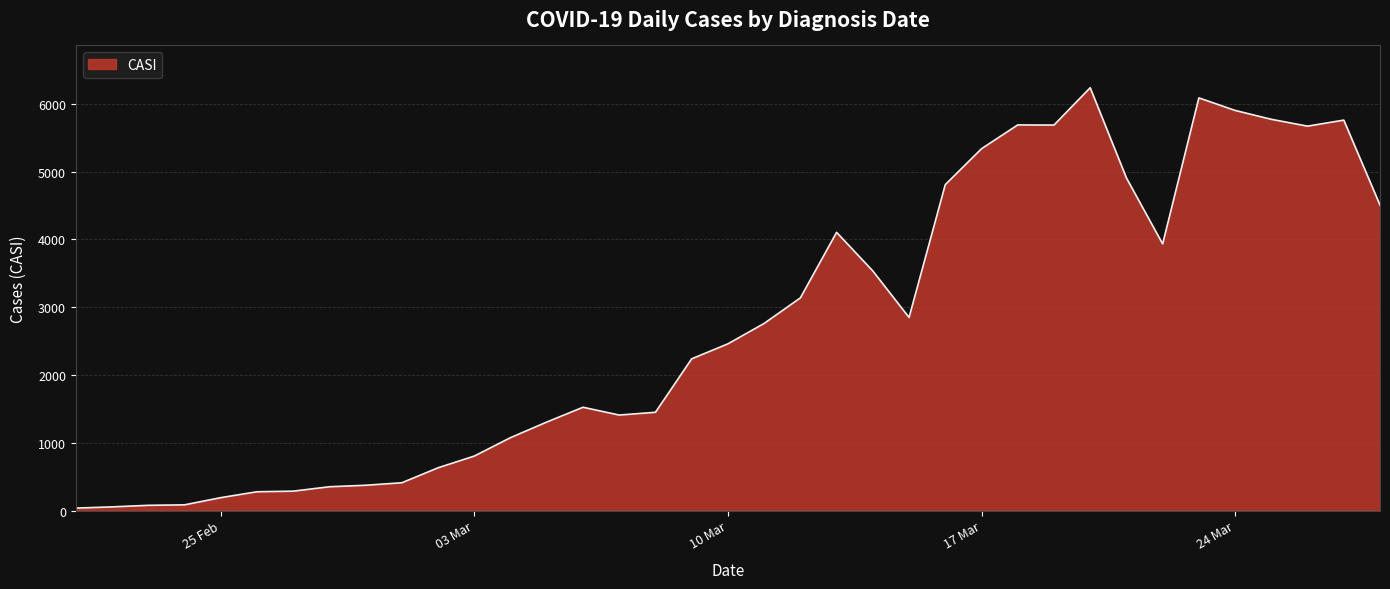

What is the difference between the maximum and minimum values?

6203